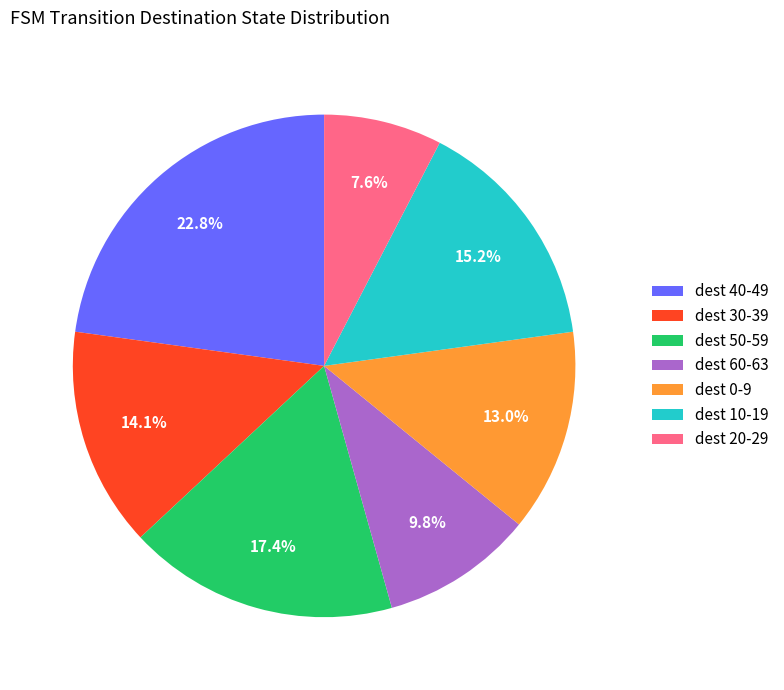

What is the largest slice in the pie chart?

dest 40-49